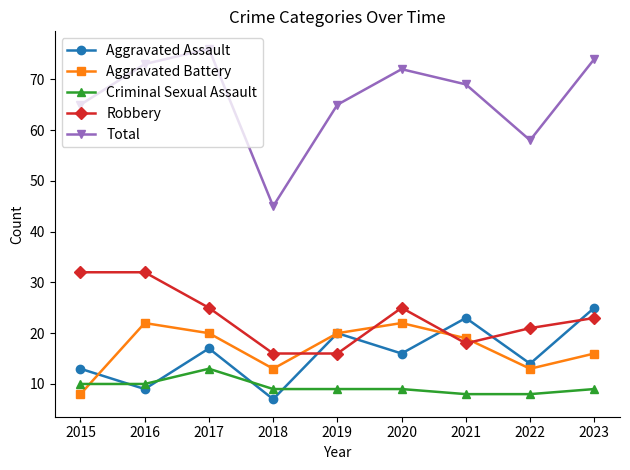

Between which two adjacent categories do Aggravated Battery and Aggravated Assault first intersect?

2015 and 2016